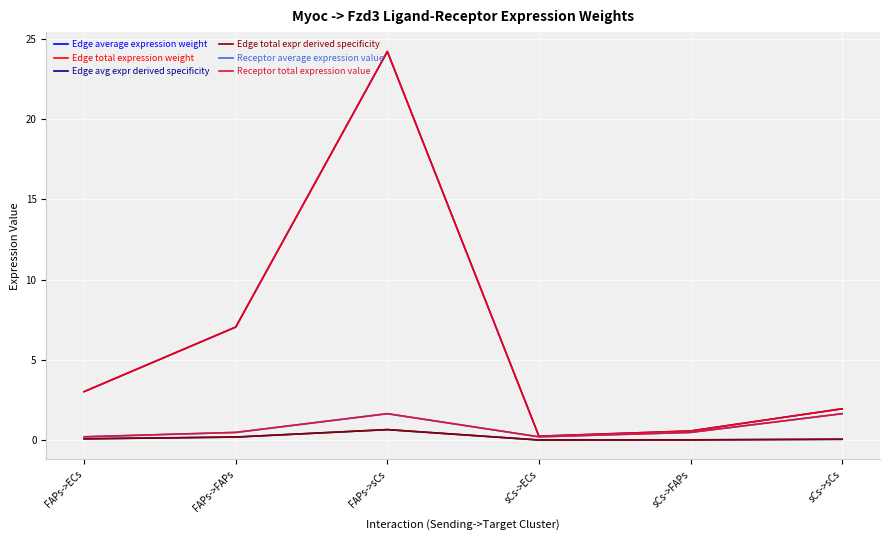

The value of Receptor total expression value at sCs->FAPs is 0.5. True or false?

True